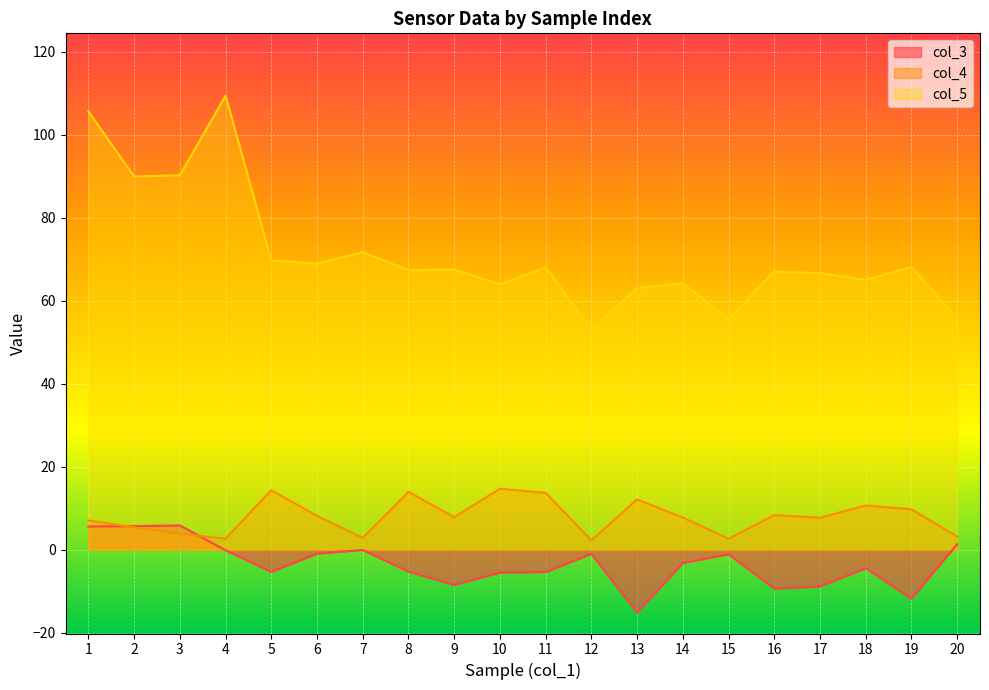

True or false: col_3 and col_5 intersect in this chart.

False